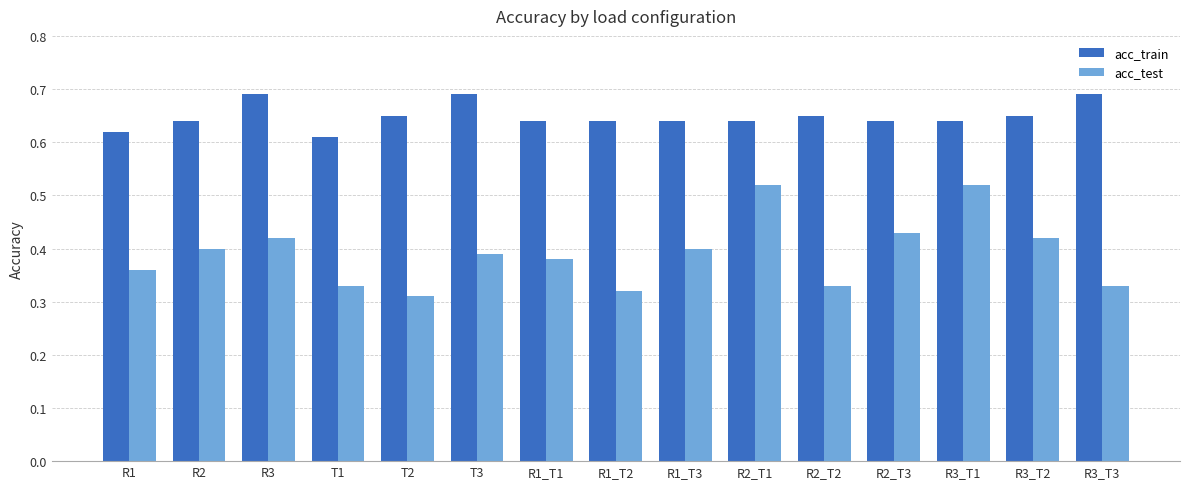

List the series in order of their overall mean, highest first.

acc_train, acc_test